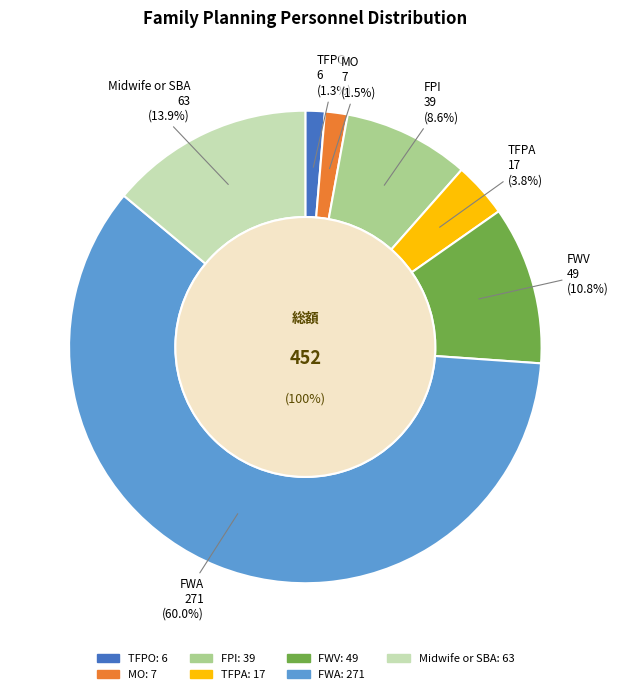

What is the smallest slice in the pie chart?

TFPO